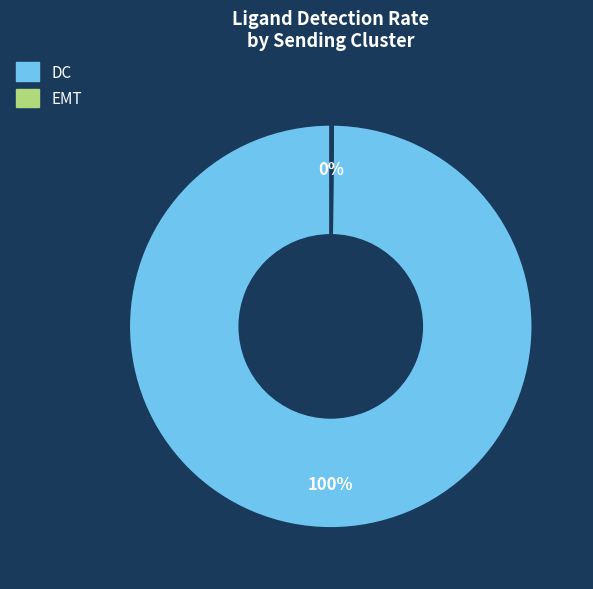

To the nearest percent, what portion does DC represent?

100%